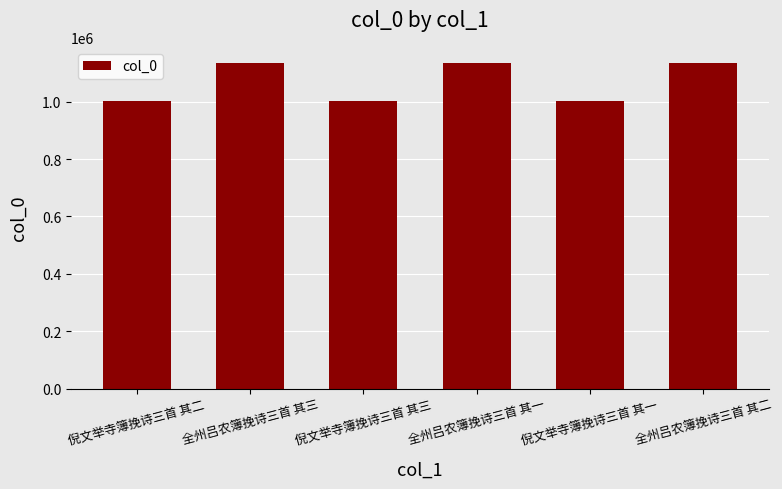

What is the value of the 6th bar from the left?

1134678